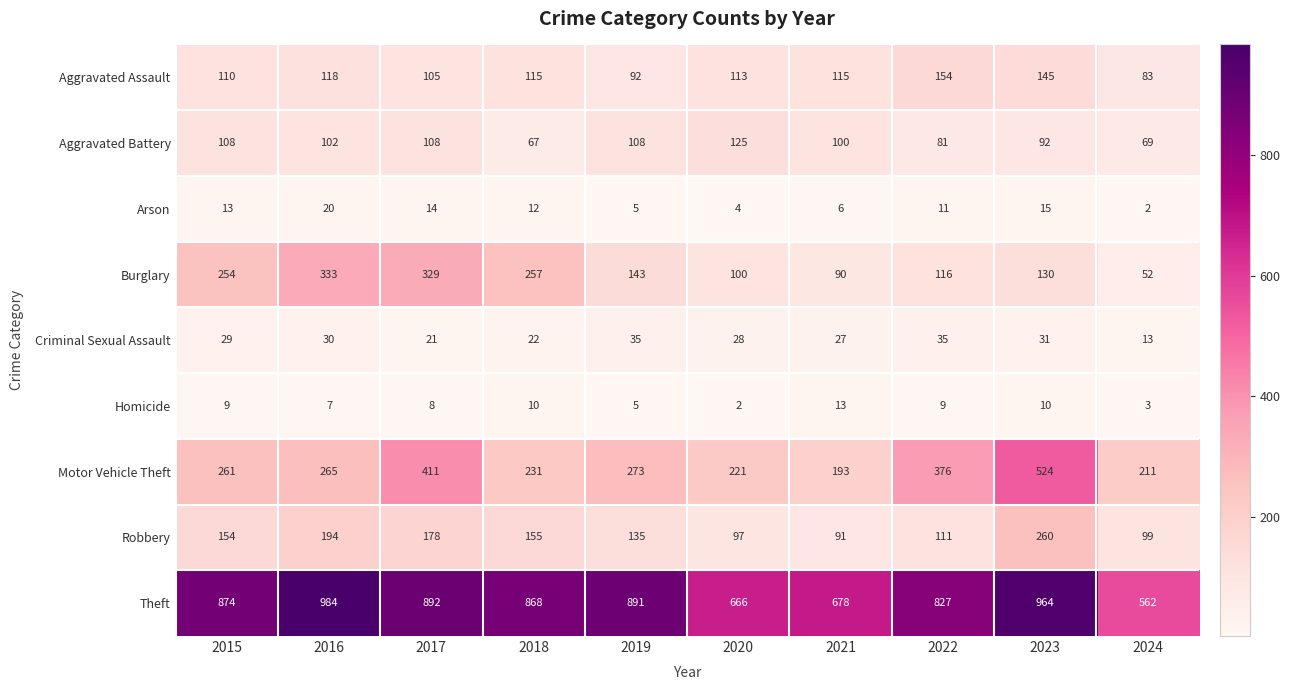

At which label is Robbery closest to 175?

2017